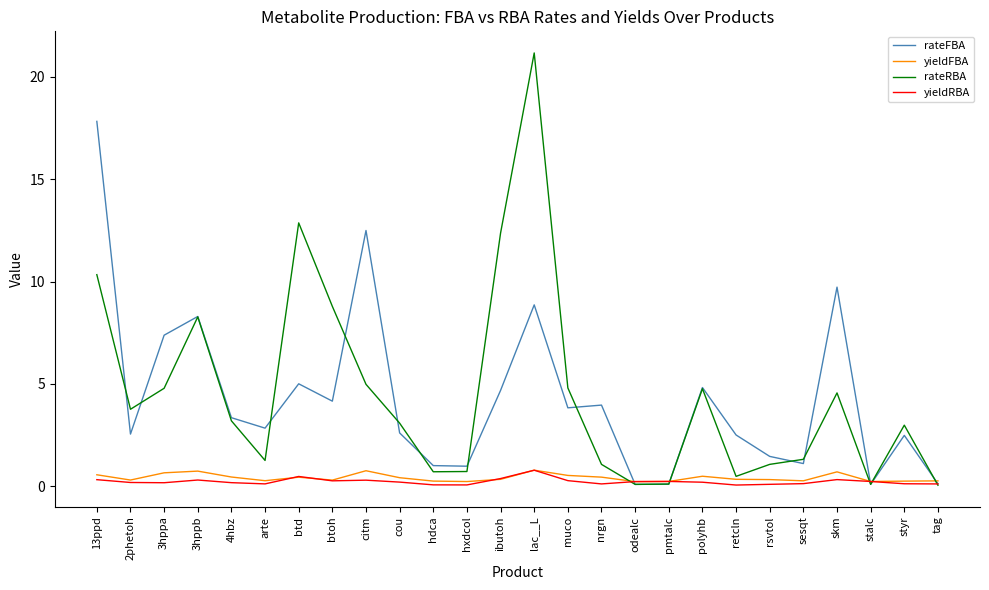

At which label is rateRBA closest to 10?

13ppd